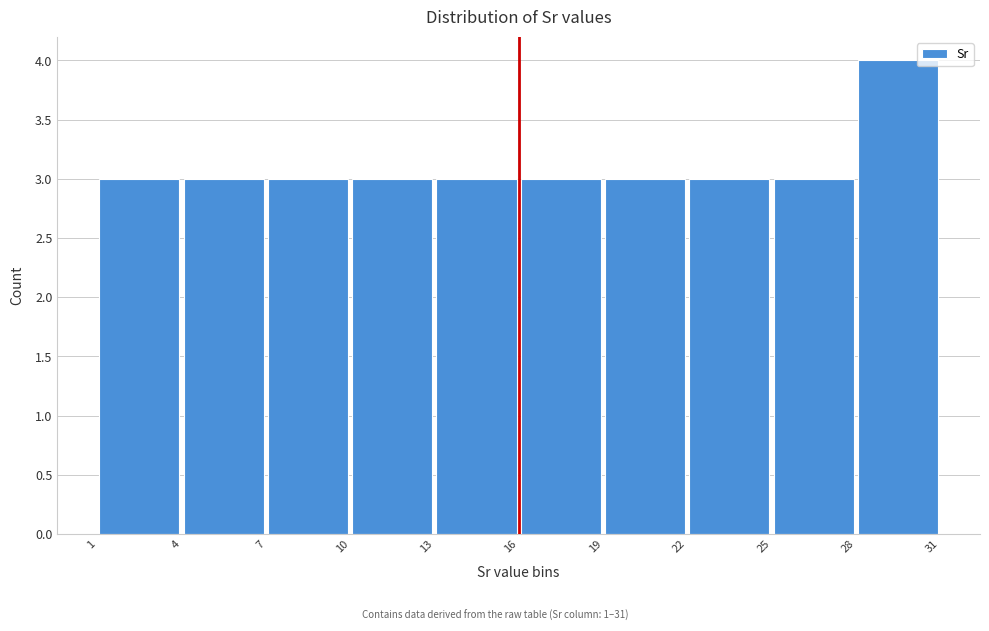

Reading left to right, transcribe this chart: for each bar, give the range it covers on the x-axis and its height. The values are not printed on the chart, so give them approximately, as read against the axis.

1 to 4: 3
4 to 7: 3
7 to 10: 3
10 to 13: 3
13 to 16: 3
16 to 19: 3
19 to 22: 3
22 to 25: 3
25 to 28: 3
28 to 31: 4